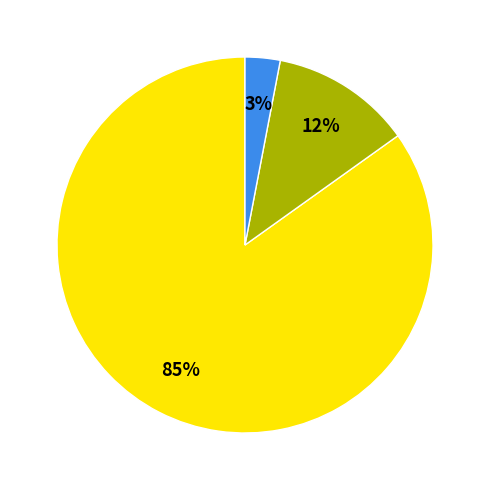

To the nearest percent, what is the average slice percentage?

33%